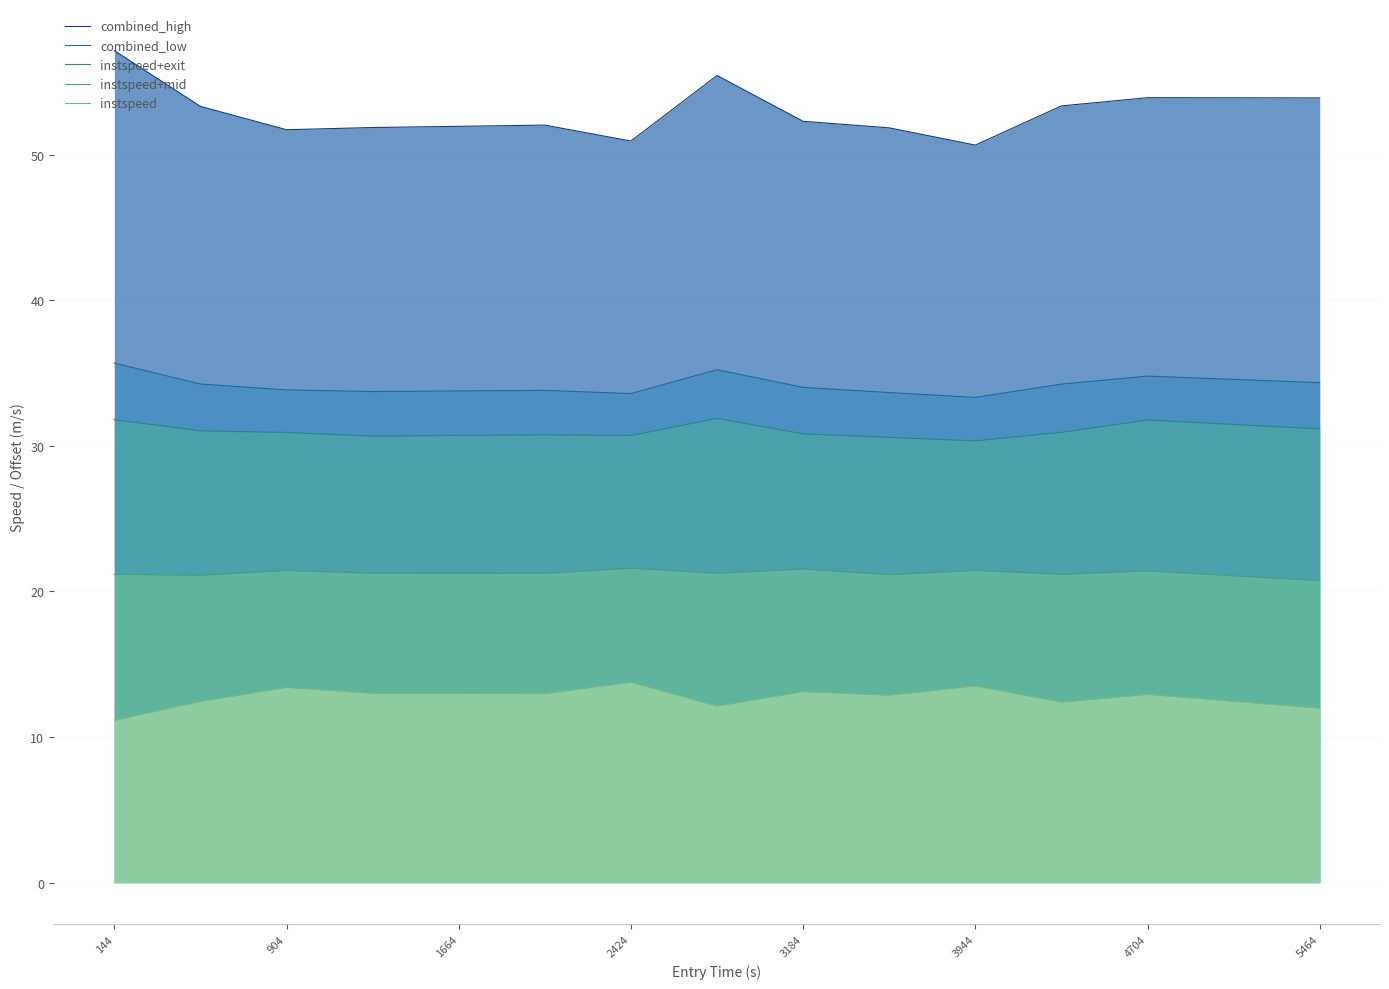

How many lines are shown in the chart?

5